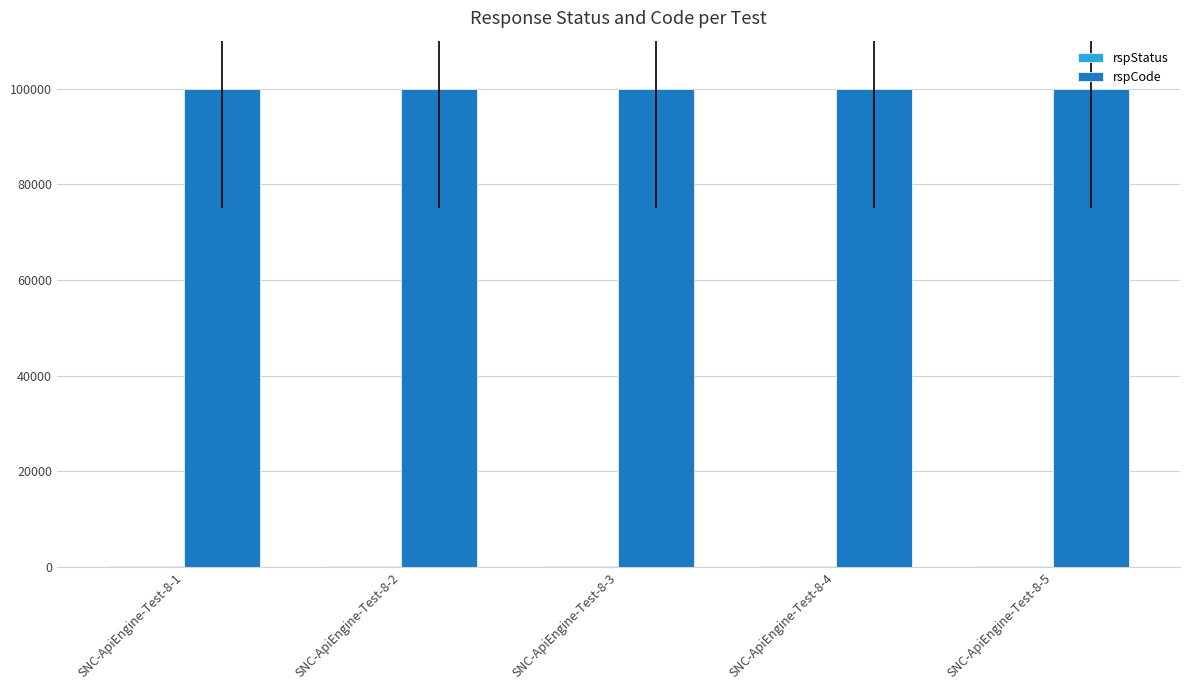

What is the maximum value for rspCode?

100000